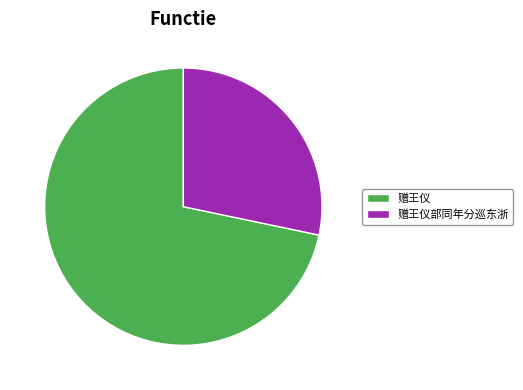

Count the number of slices in the pie.

2